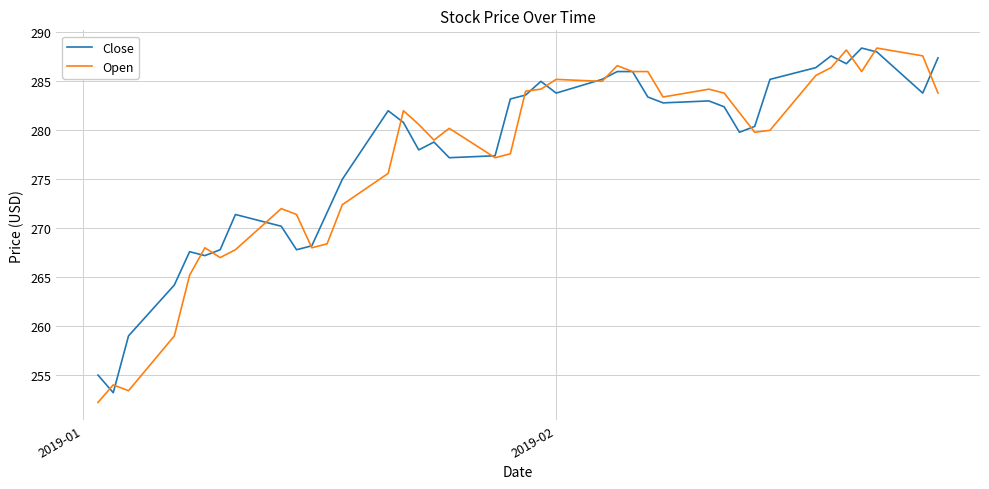

What is the difference between the maximum and minimum values in the Close series?

35.2